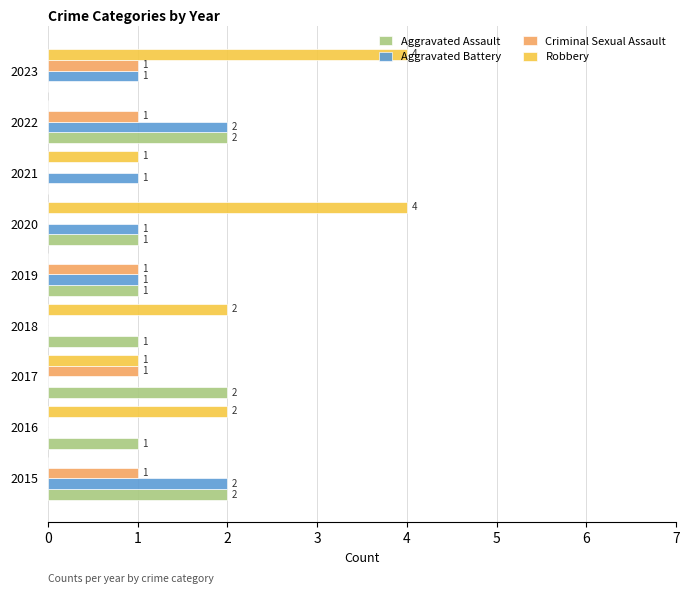

Is it true that Aggravated Assault equals 1 at 2018?

True